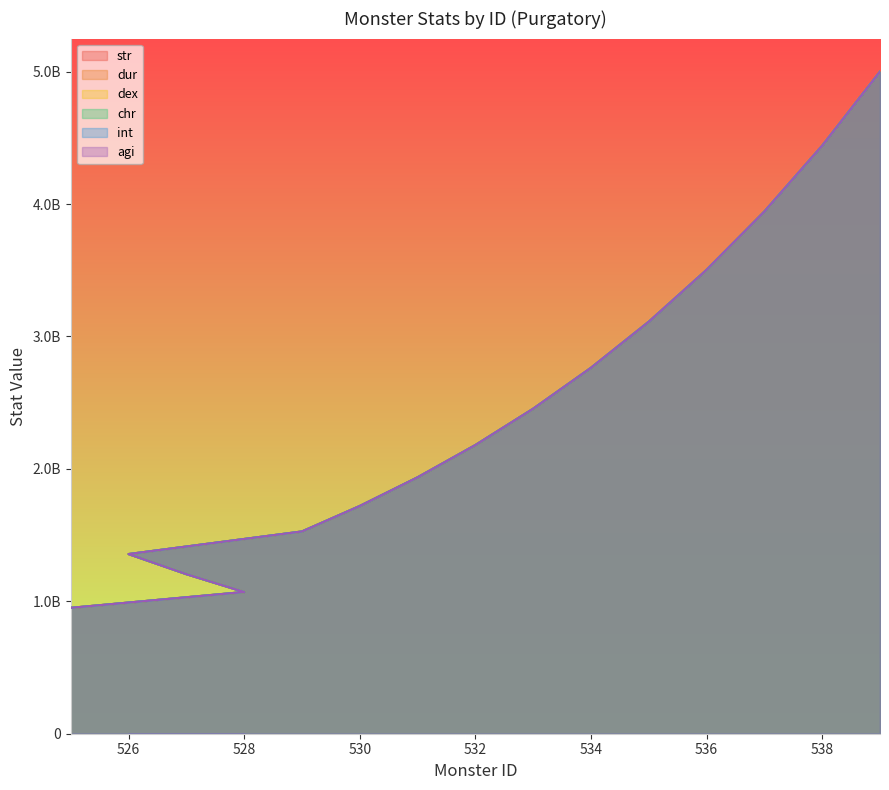

True or false: dex and dur cross at least once.

False